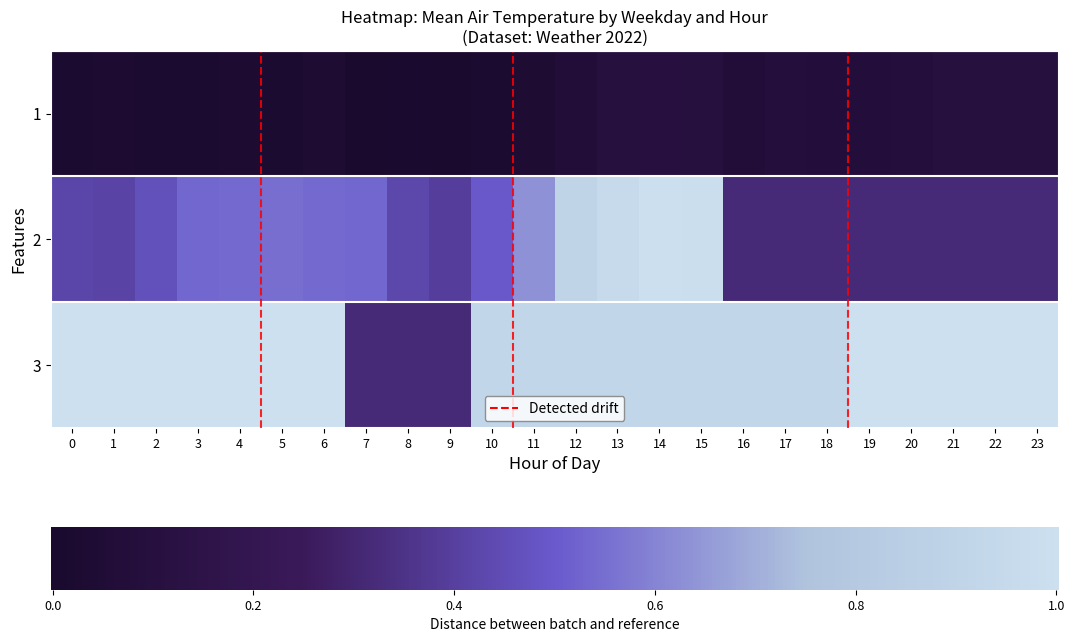

Which category has the highest value in the 1 series?

14